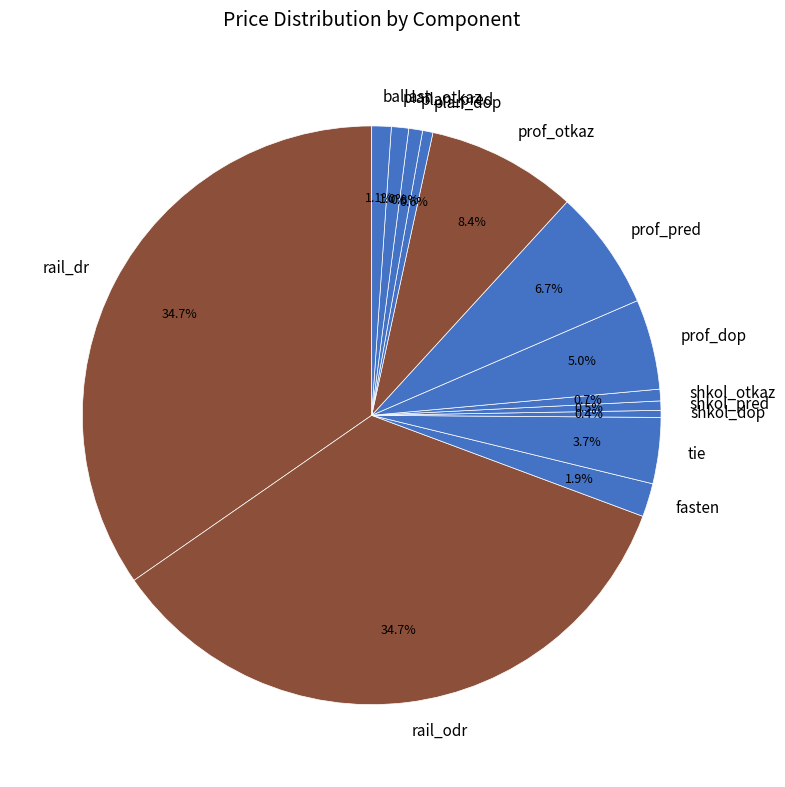

Combined, what portion of the pie is shkol_pred and plan_dop?

1.1%